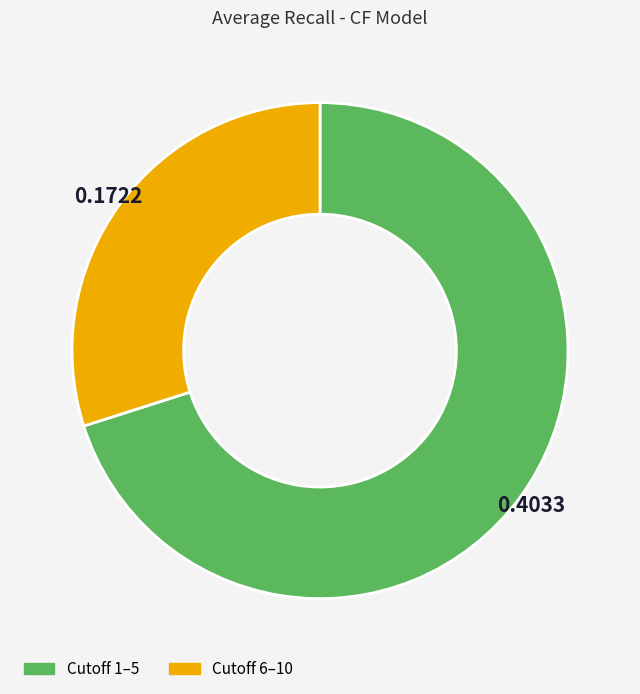

Is there any slice that represents more than half of the pie?

Yes